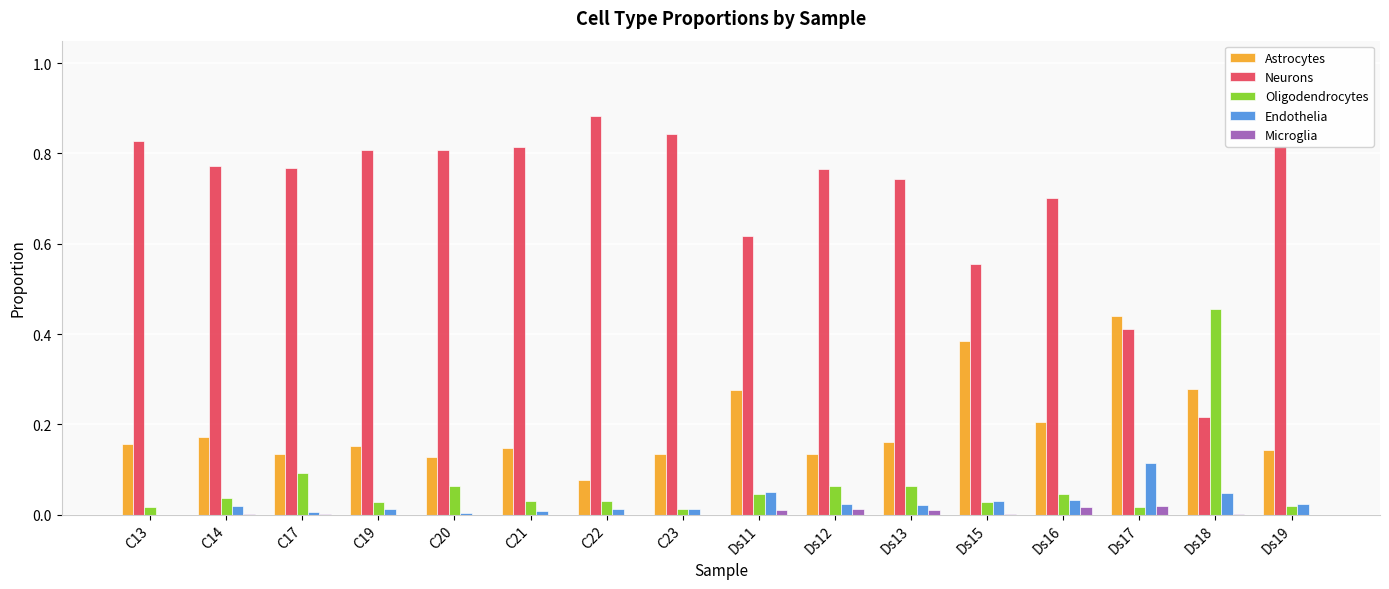

What is the sum of all Oligodendrocytes values?

1.0